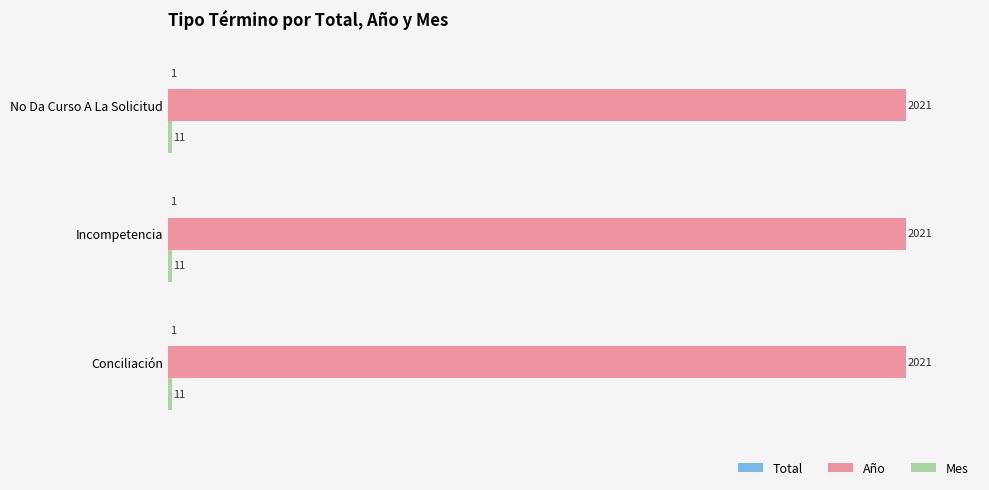

The Año series shows 2021 at Incompetencia. True or false?

True